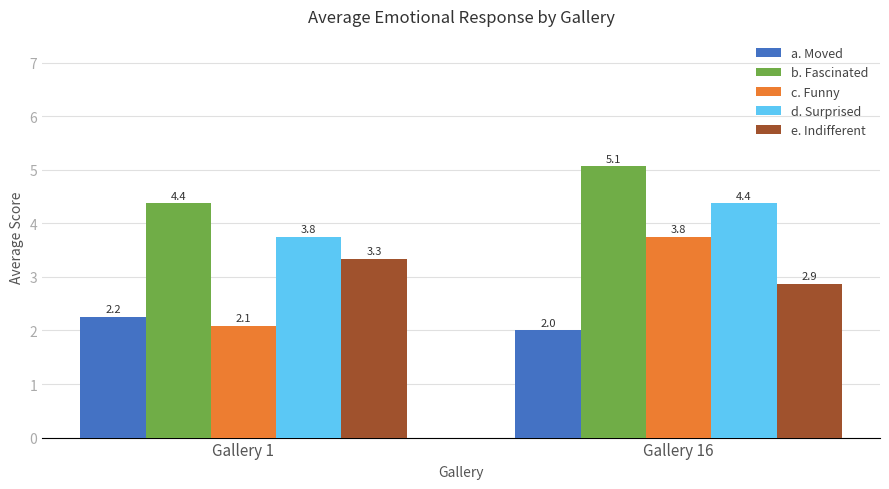

What is the difference between the b. Fascinated values at Gallery 1 and Gallery 16?

0.7